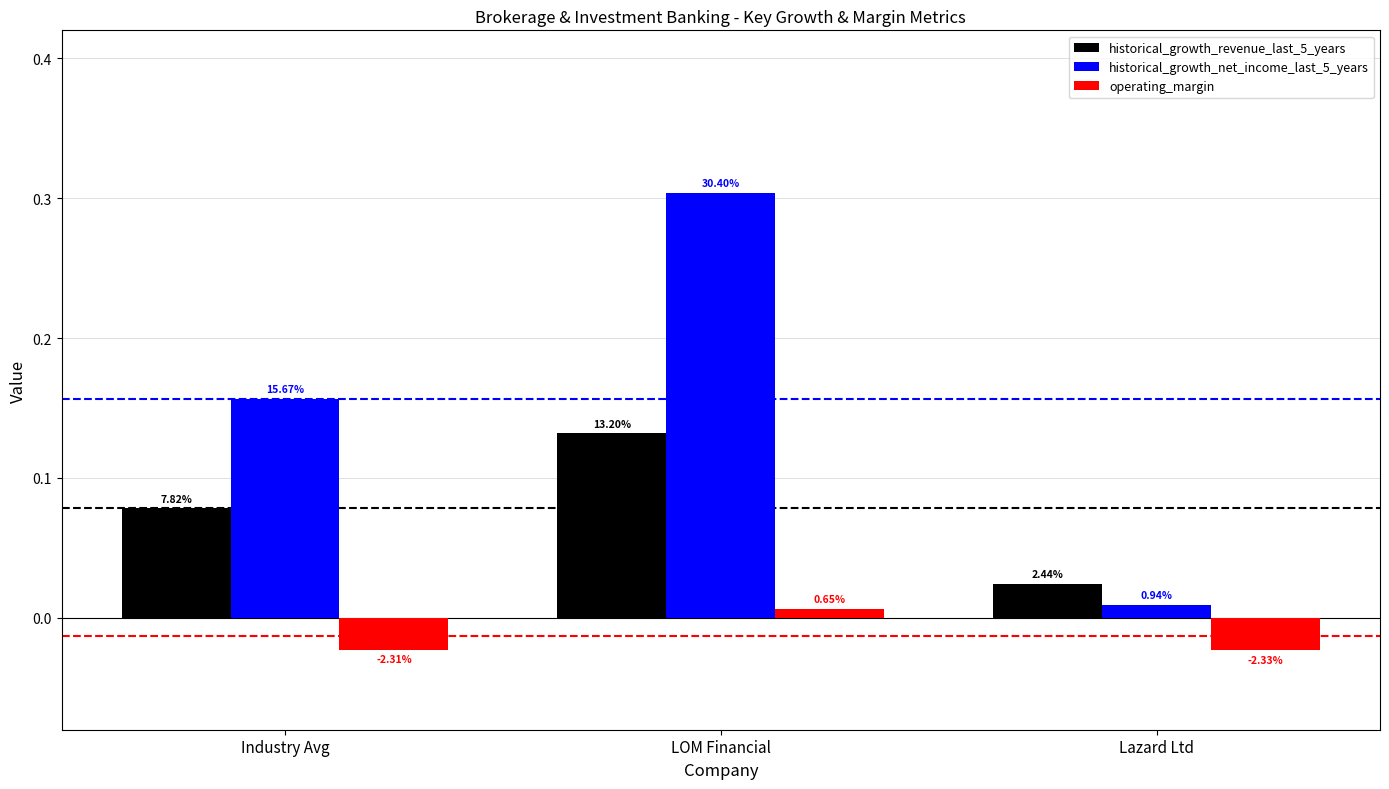

What position from the left is LOM Financial?

2